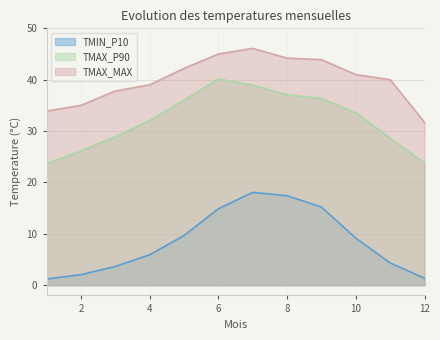

How many lines are shown in the chart?

3